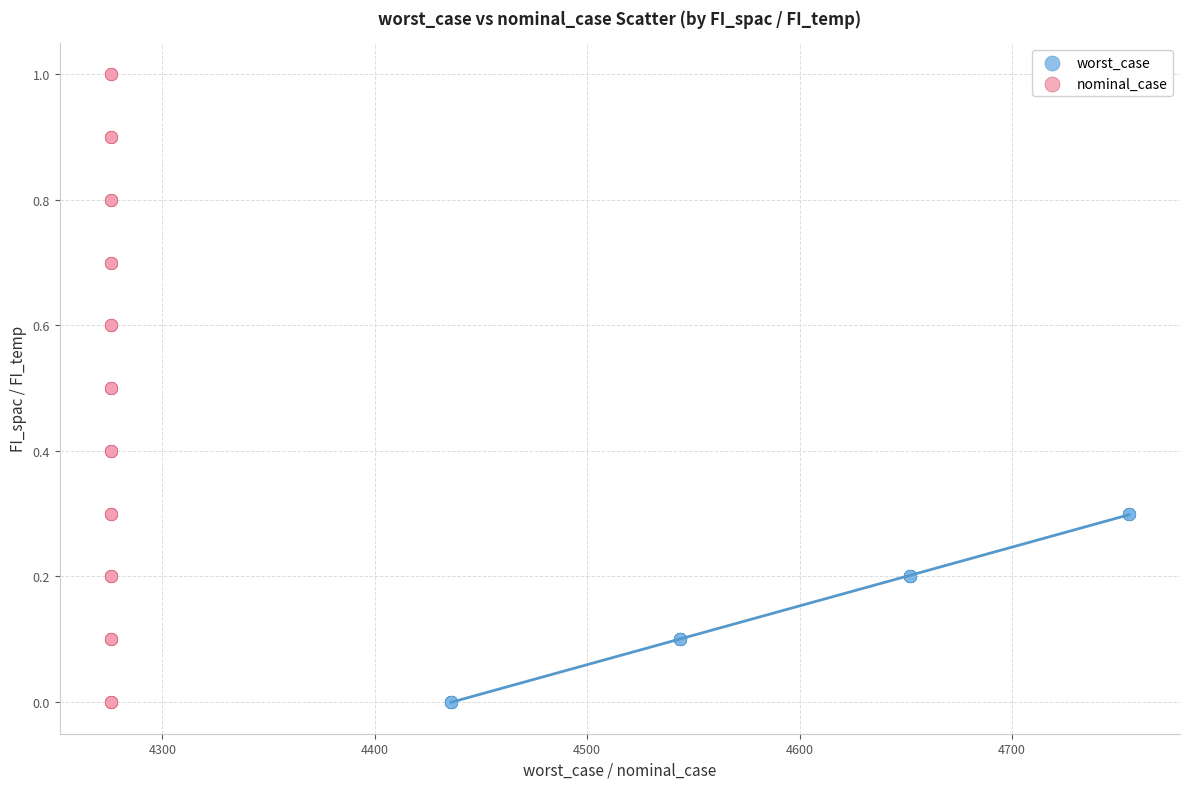

Which series reaches the maximum Y coordinate?

nominal_case